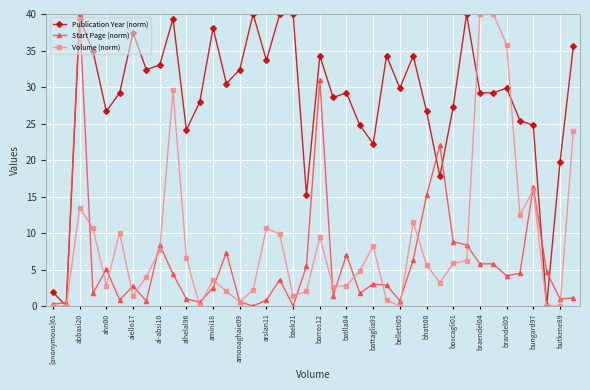

What is the greatest value displayed?

40.0